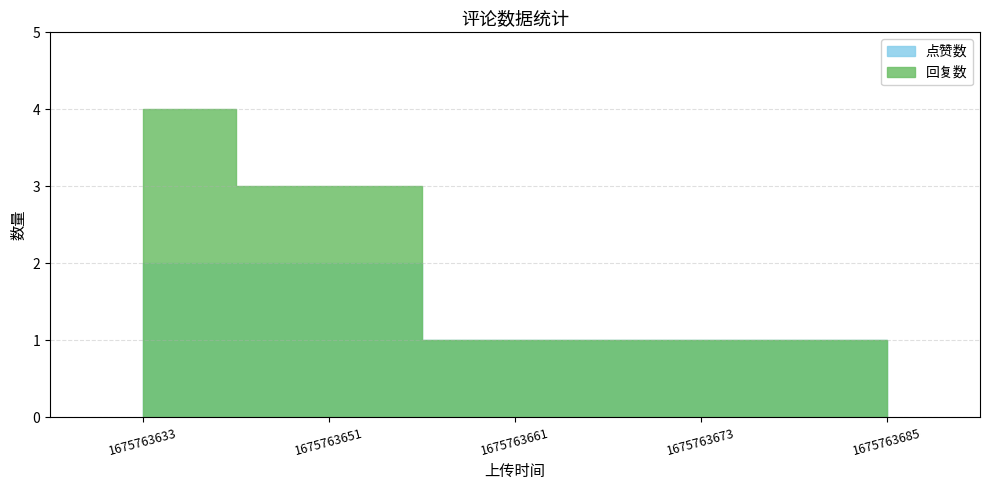

True or false: 回复数 and 点赞数 intersect in this chart.

False